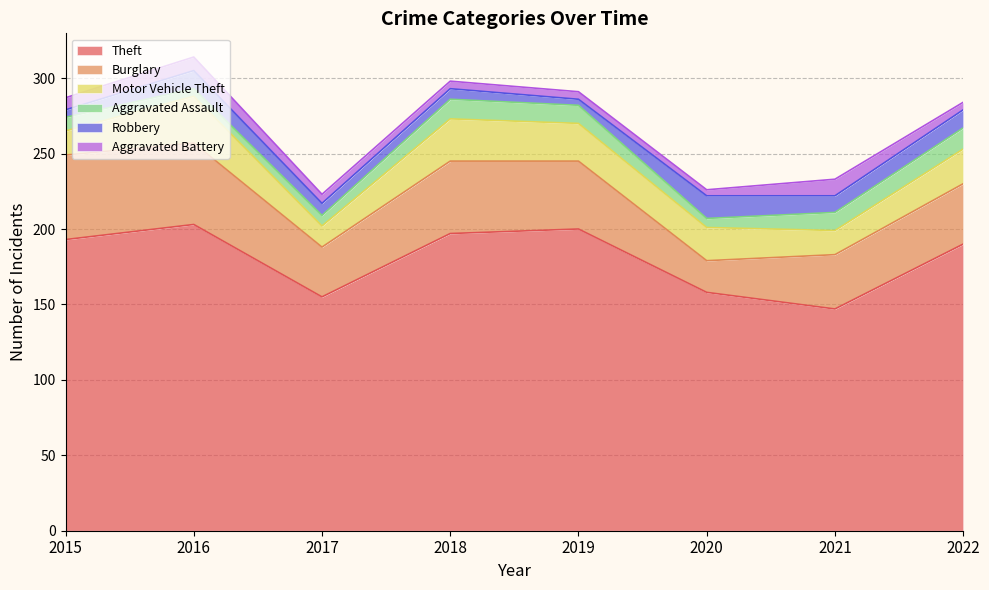

True or false: Aggravated Assault has more than 0 interior local peaks.

True